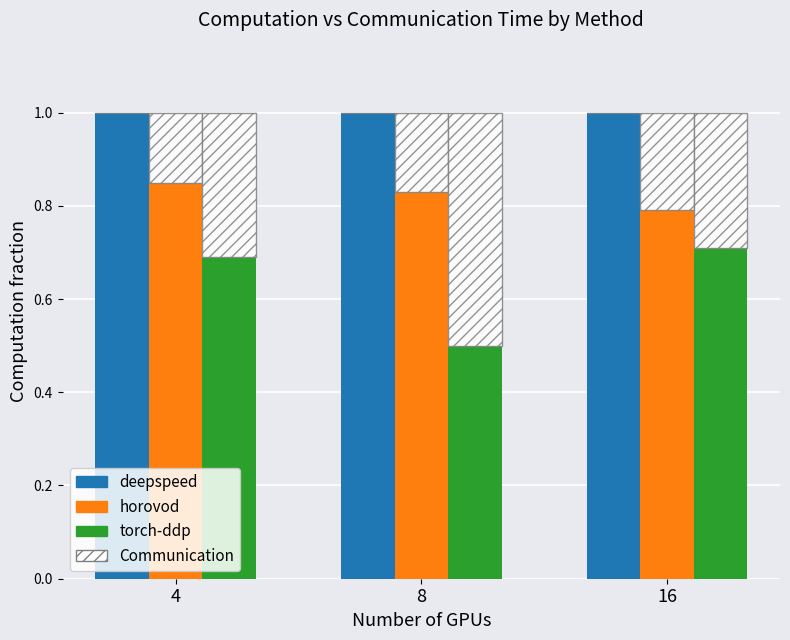

Reading left to right, list all the values displayed in this chart.

deepspeed: 1.0	1.0	1.0
horovod: 0.8	0.8	0.8
torch-ddp: 0.7	0.5	0.7